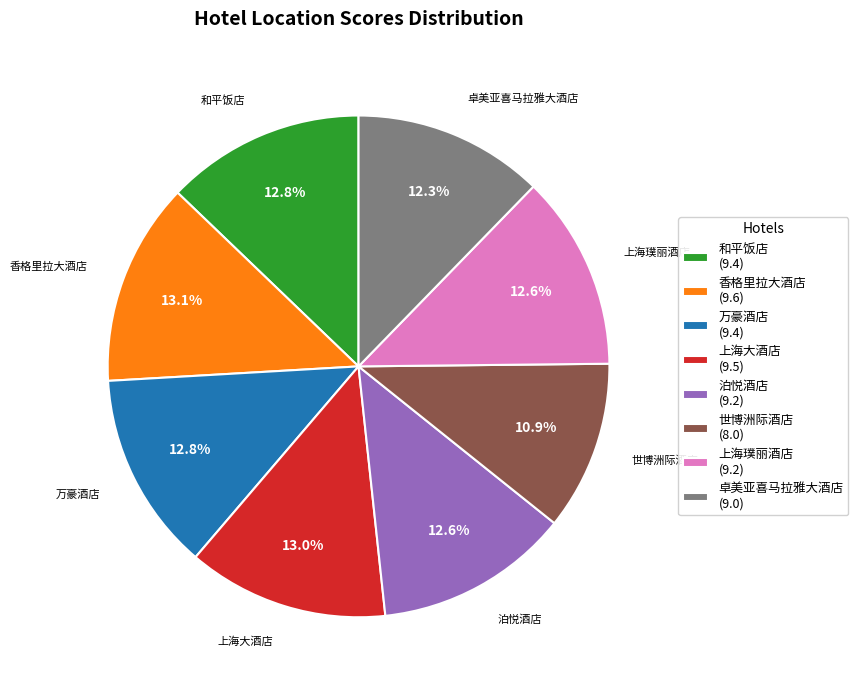

How many segments does this pie chart have?

8